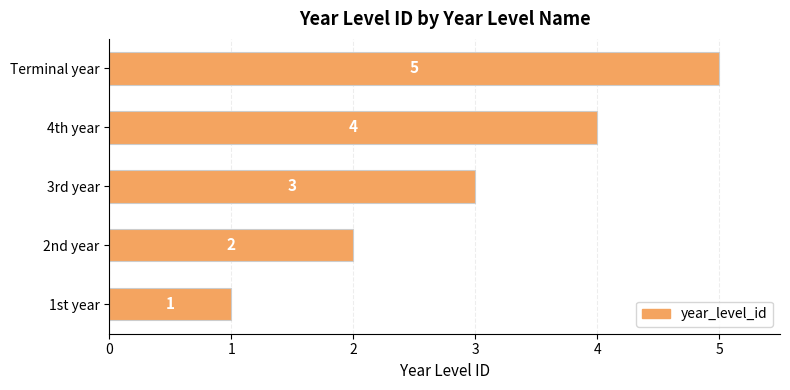

How many series are shown in this chart?

1